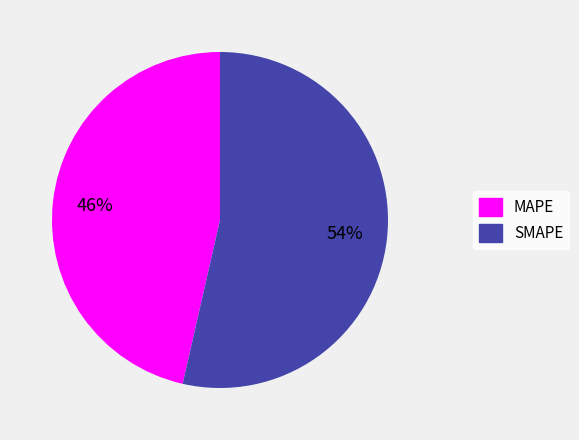

Which slice is the largest?

SMAPE